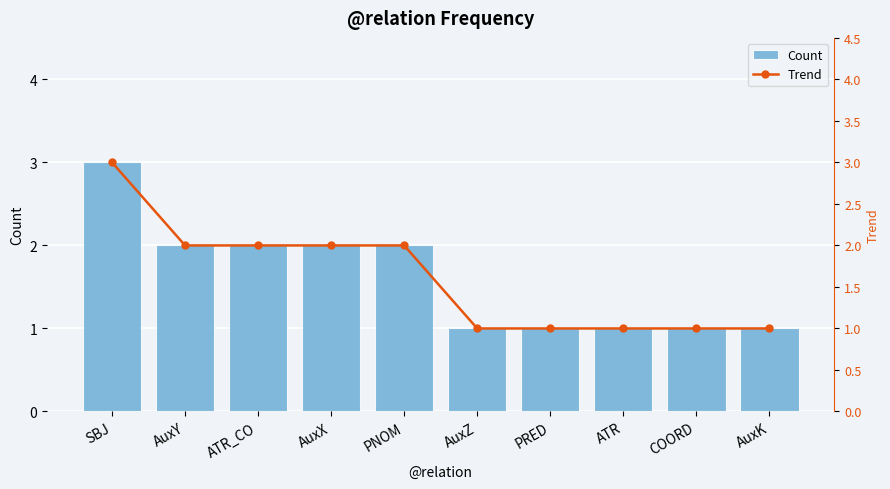

At how many categories does at least one series exceed 1?

5